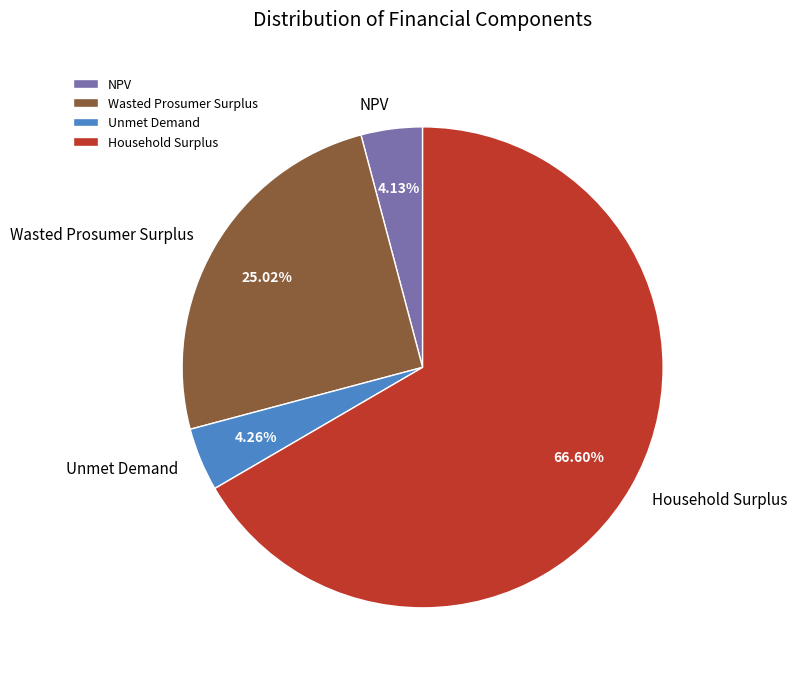

What percentage do Wasted Prosumer Surplus and Unmet Demand together represent?

29.3%